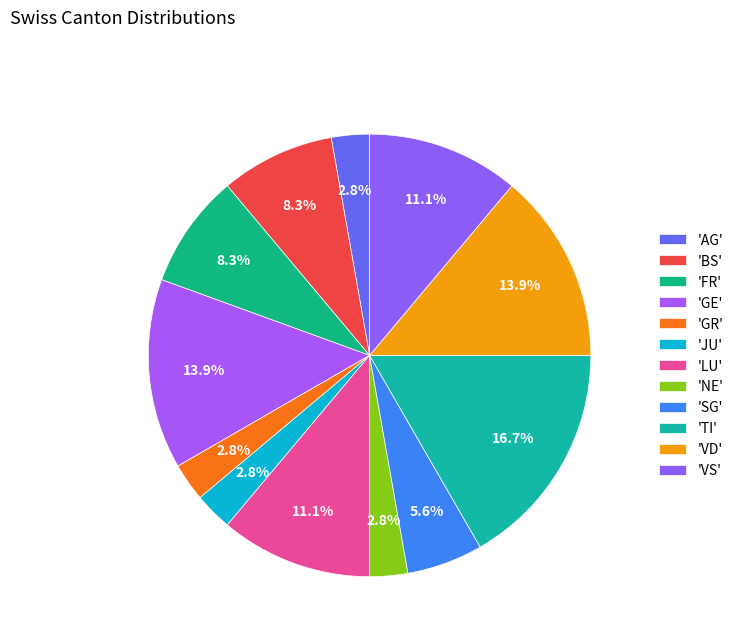

What is the smallest slice in the pie chart?

AG